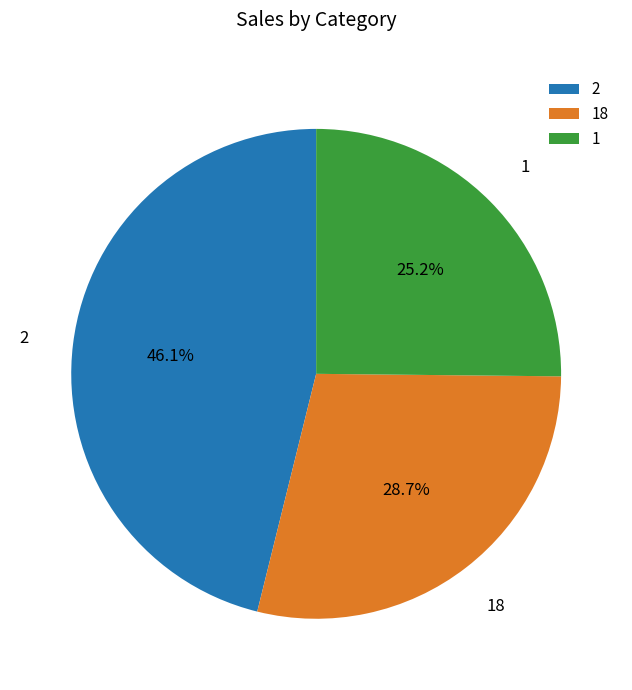

How many slices are in this pie chart?

3